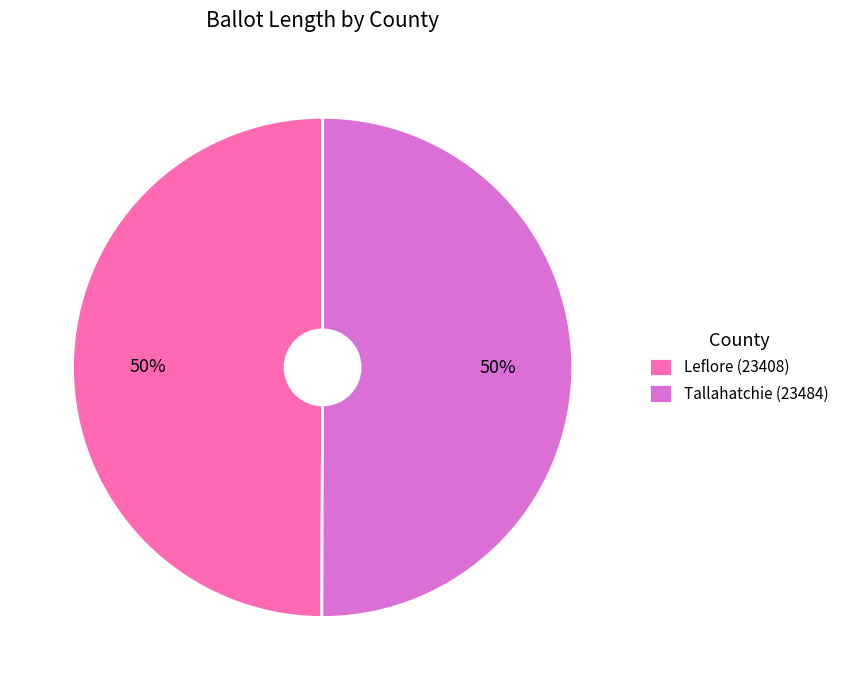

What percentage is the Tallahatchie (23484) slice, to the nearest percent?

50%